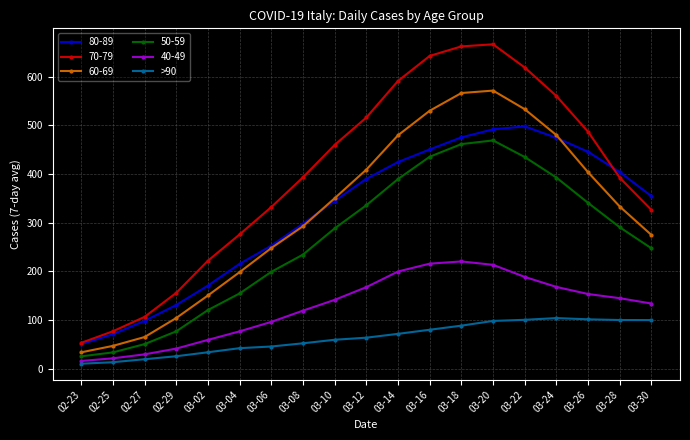

The value of 70-79 at 03-18 is 337.2. True or false?

False